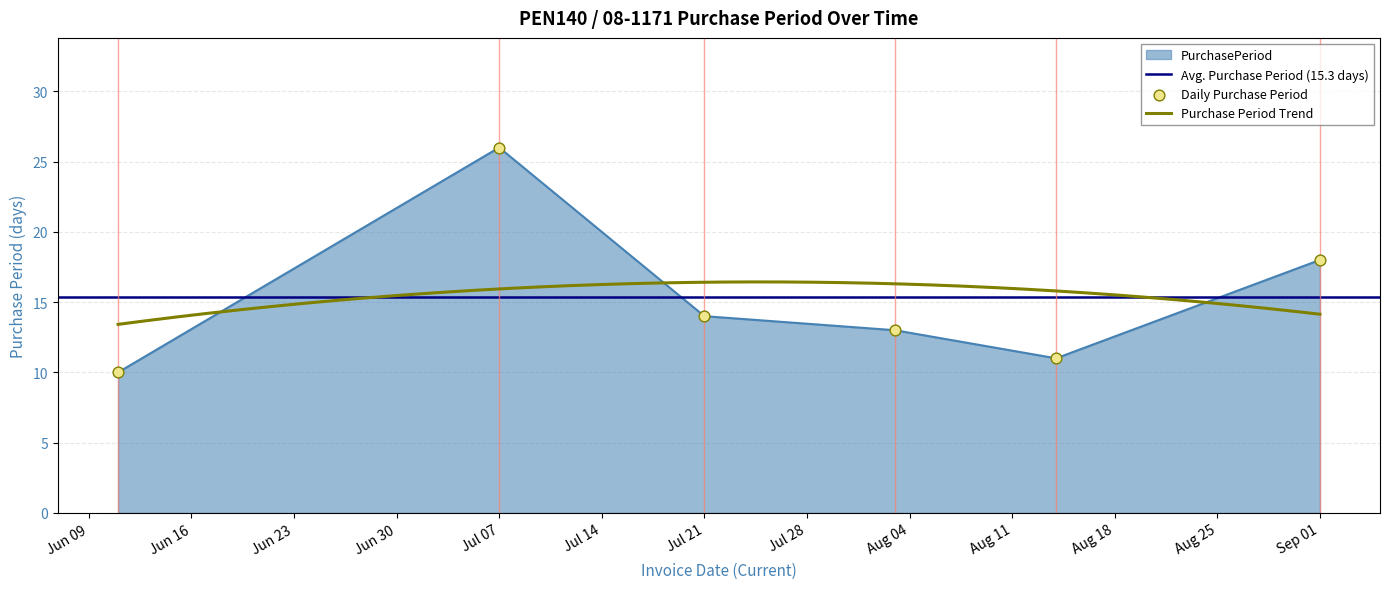

What is the highest value of the PurchasePeriod series?

26